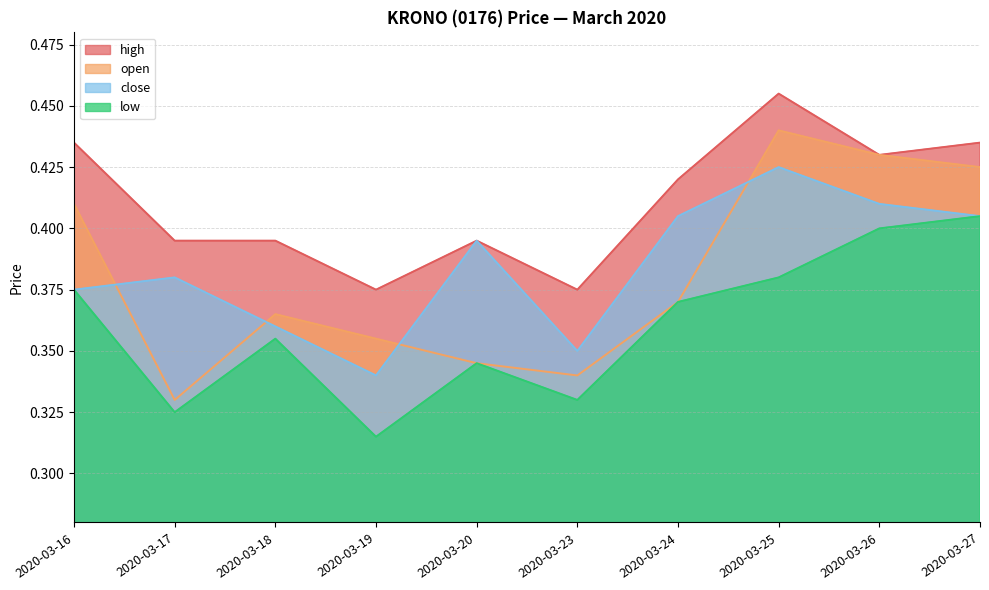

True or false: open and high intersect in this chart.

False